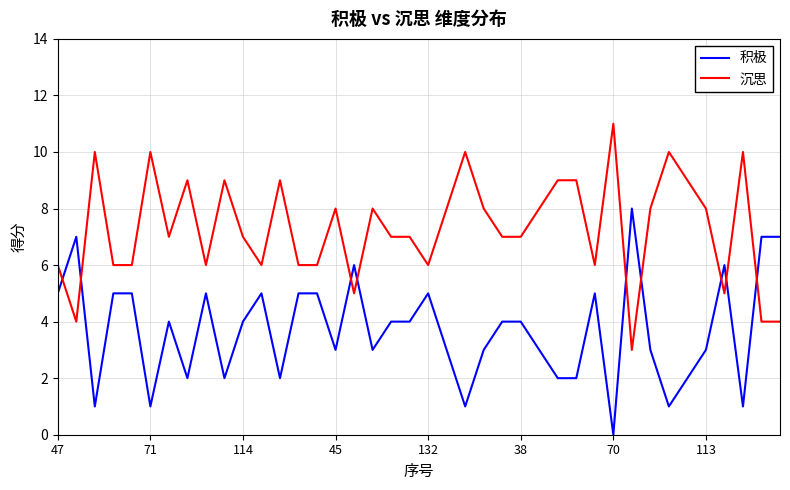

What is the difference between the maximum and minimum values in the 沉思 series?

8